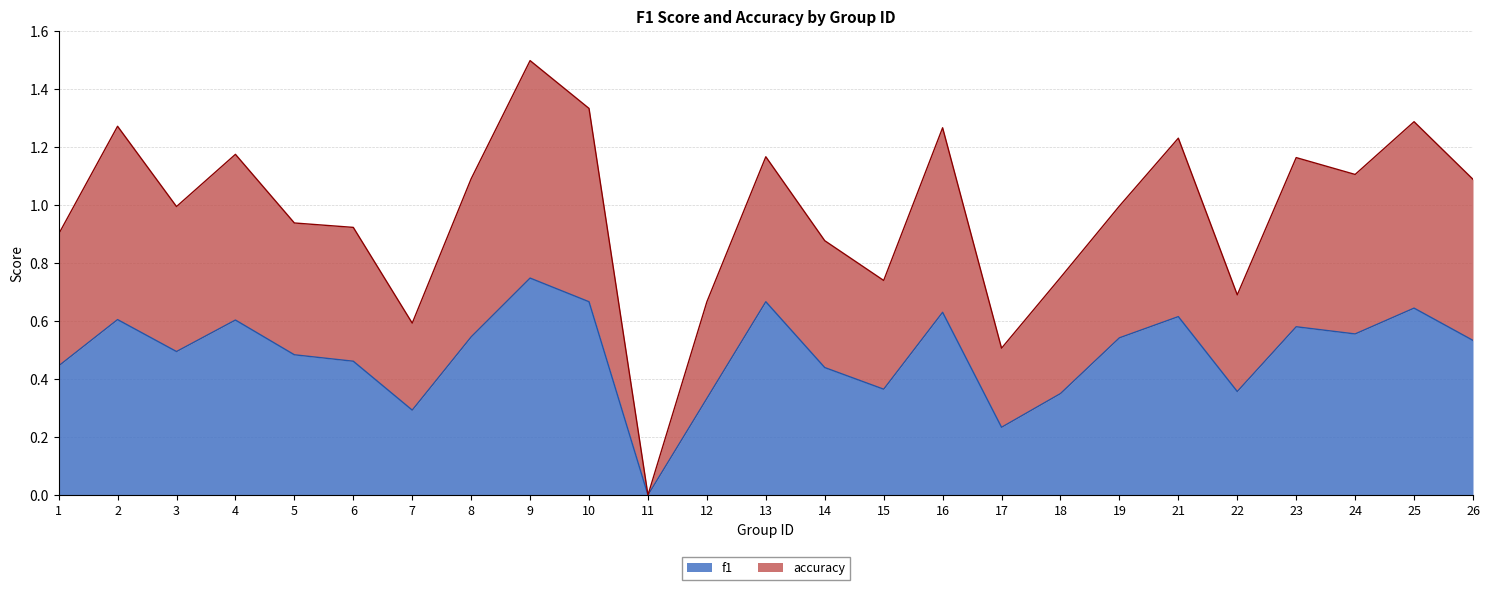

True or false: f1 and accuracy intersect in this chart.

False